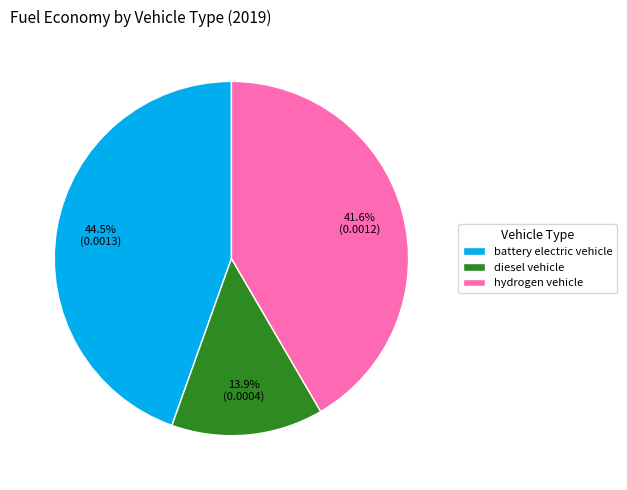

Between diesel vehicle and battery electric vehicle, which is larger?

battery electric vehicle